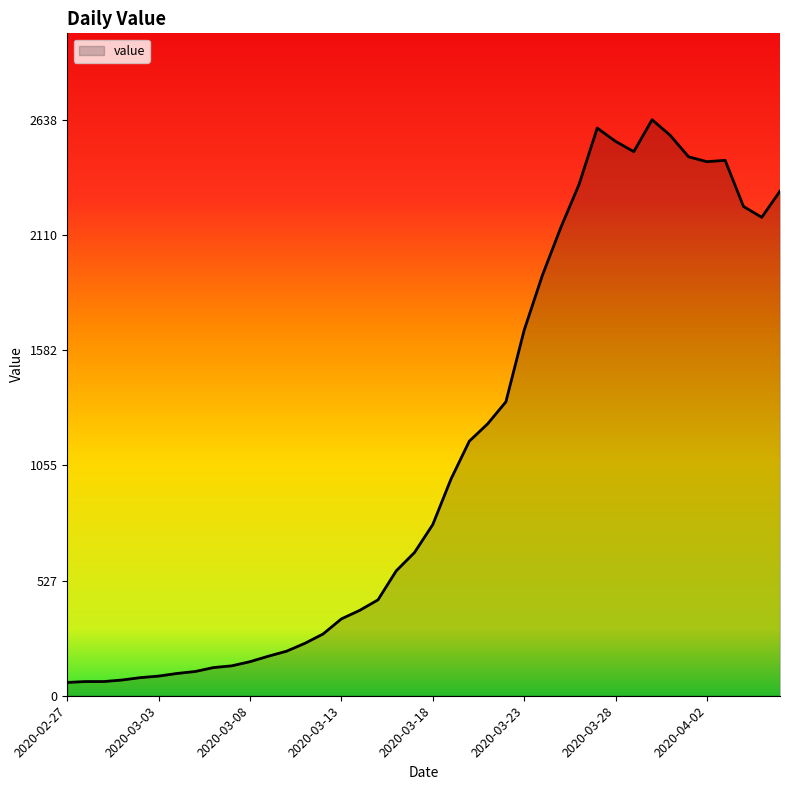

What is the difference between the maximum and minimum values?

2577